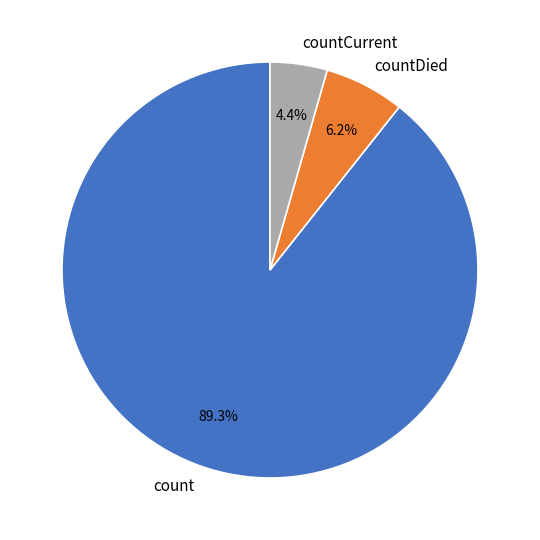

Is count the majority of the pie?

Yes